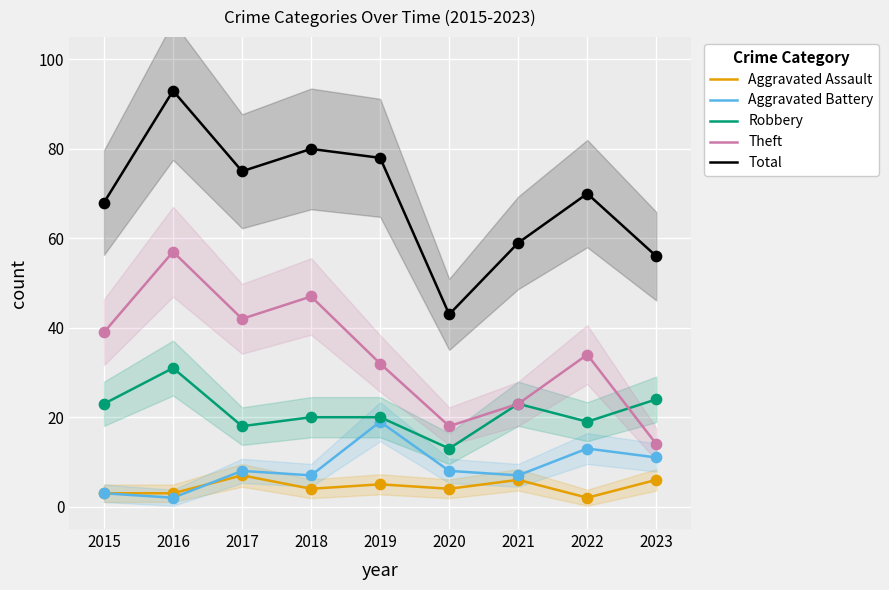

Which series reaches the minimum Y coordinate?

Aggravated Assault